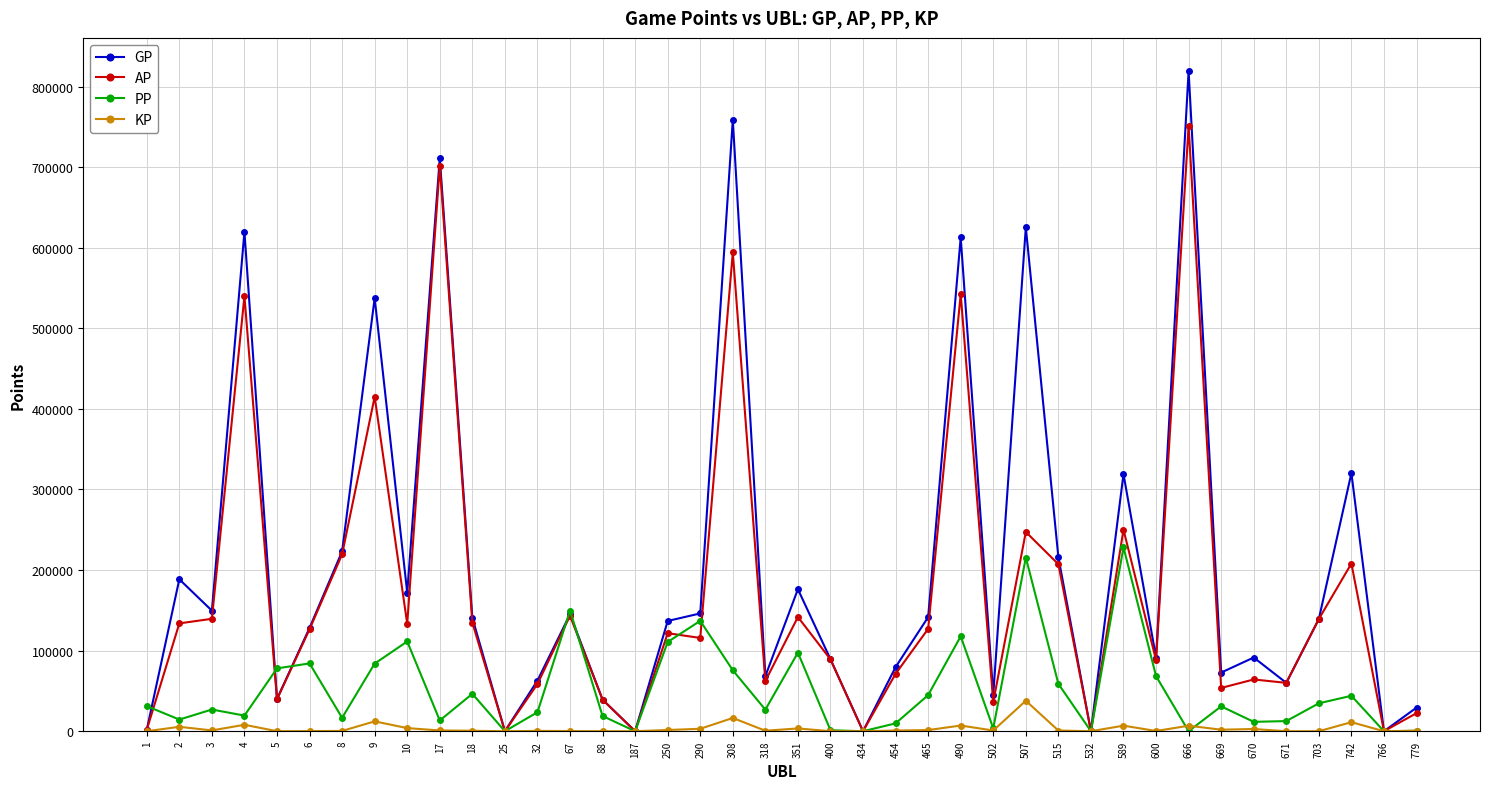

Which series has the largest range (max minus min)?

GP